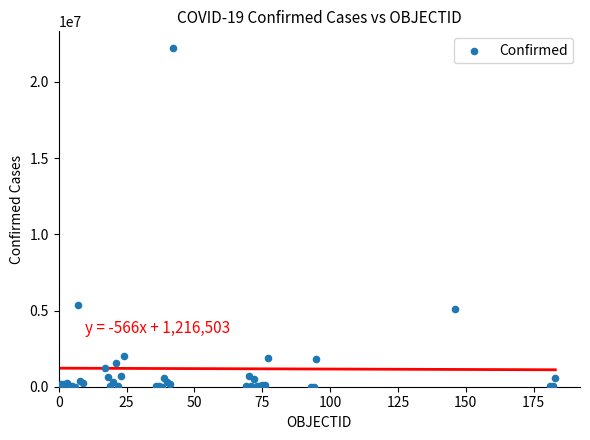

What Y value in the scatter plot is closest to 11108209?

5389707